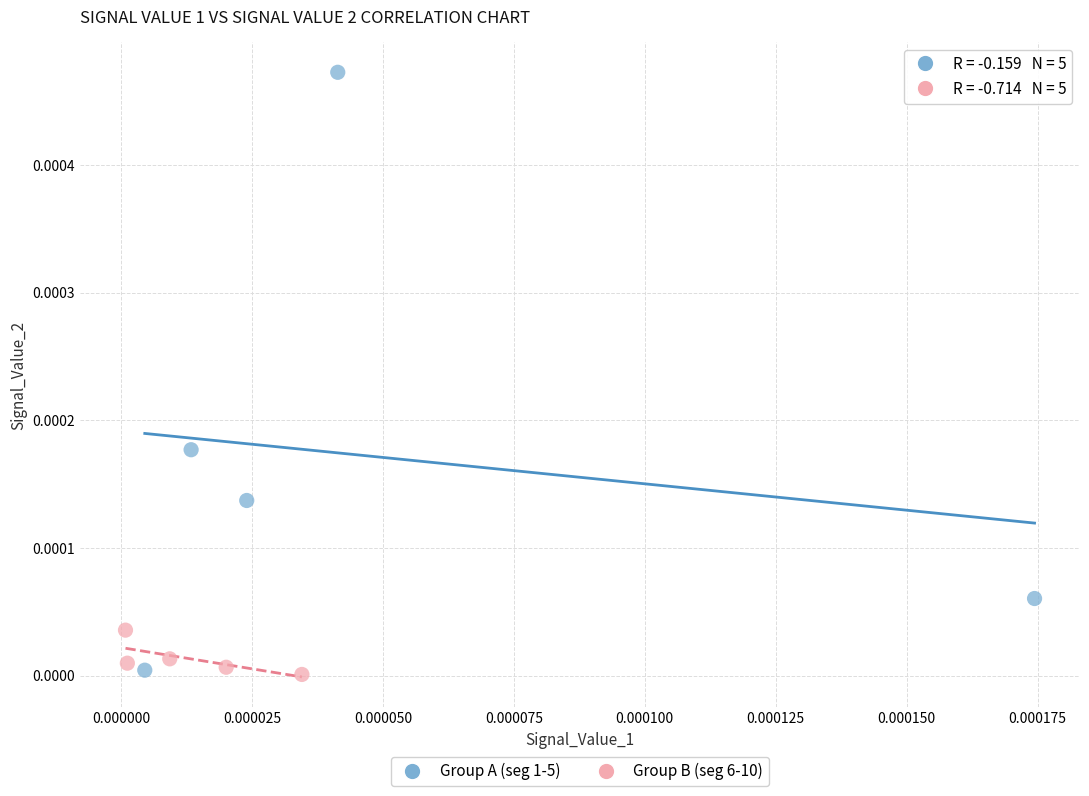

Which series contains the highest Y value?

Group A (seg 1-5)